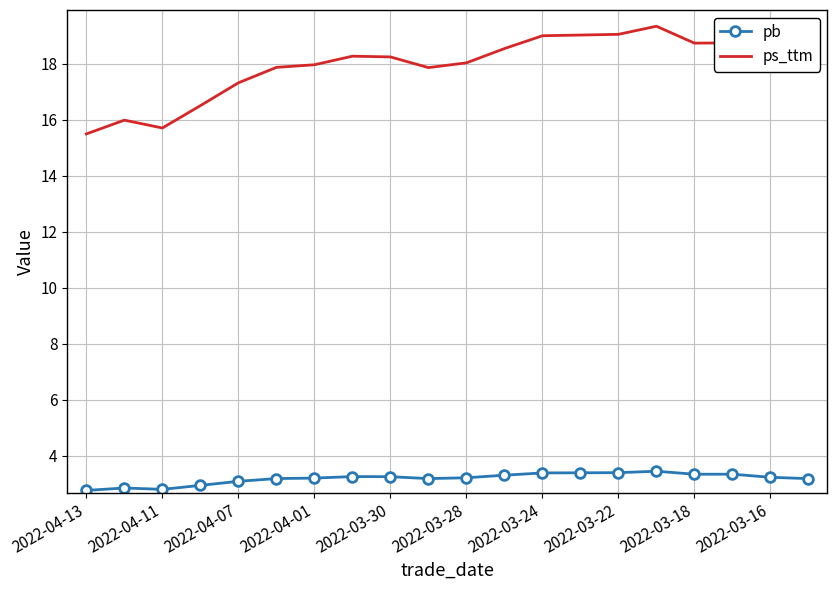

What is the lowest value of the ps_ttm series?

15.5